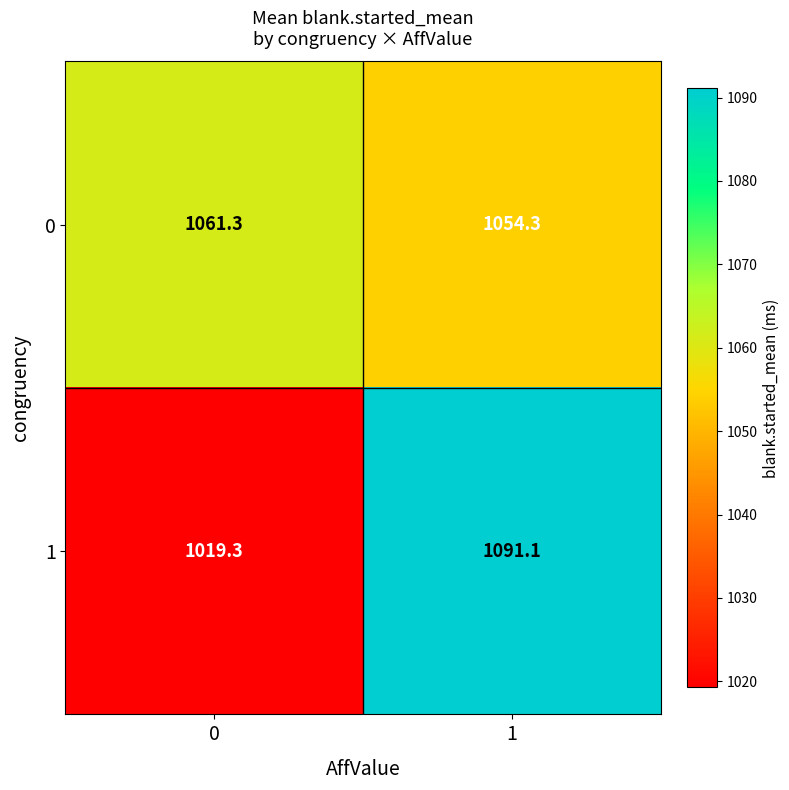

The value of 0 at 1 is 419.3. True or false?

False